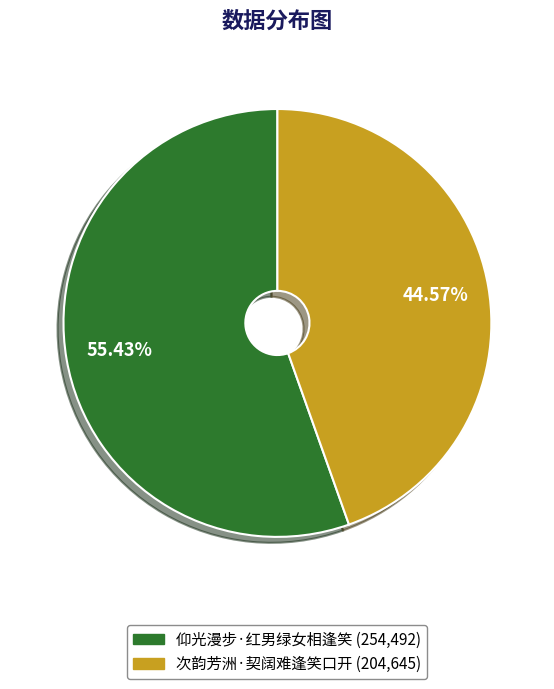

What is the largest slice in the pie chart?

仰光漫步·红男绿女相逢笑